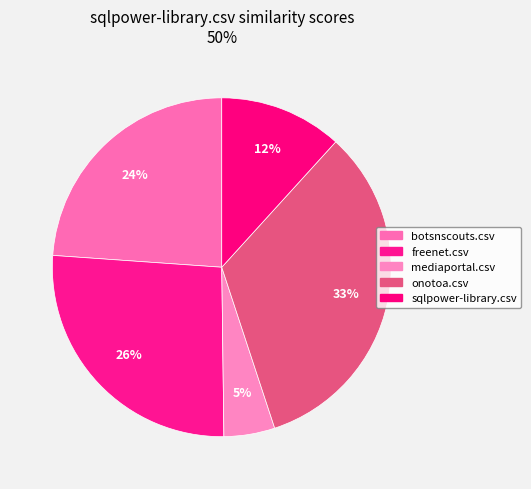

Does freenet.csv represent more than half of the total?

No